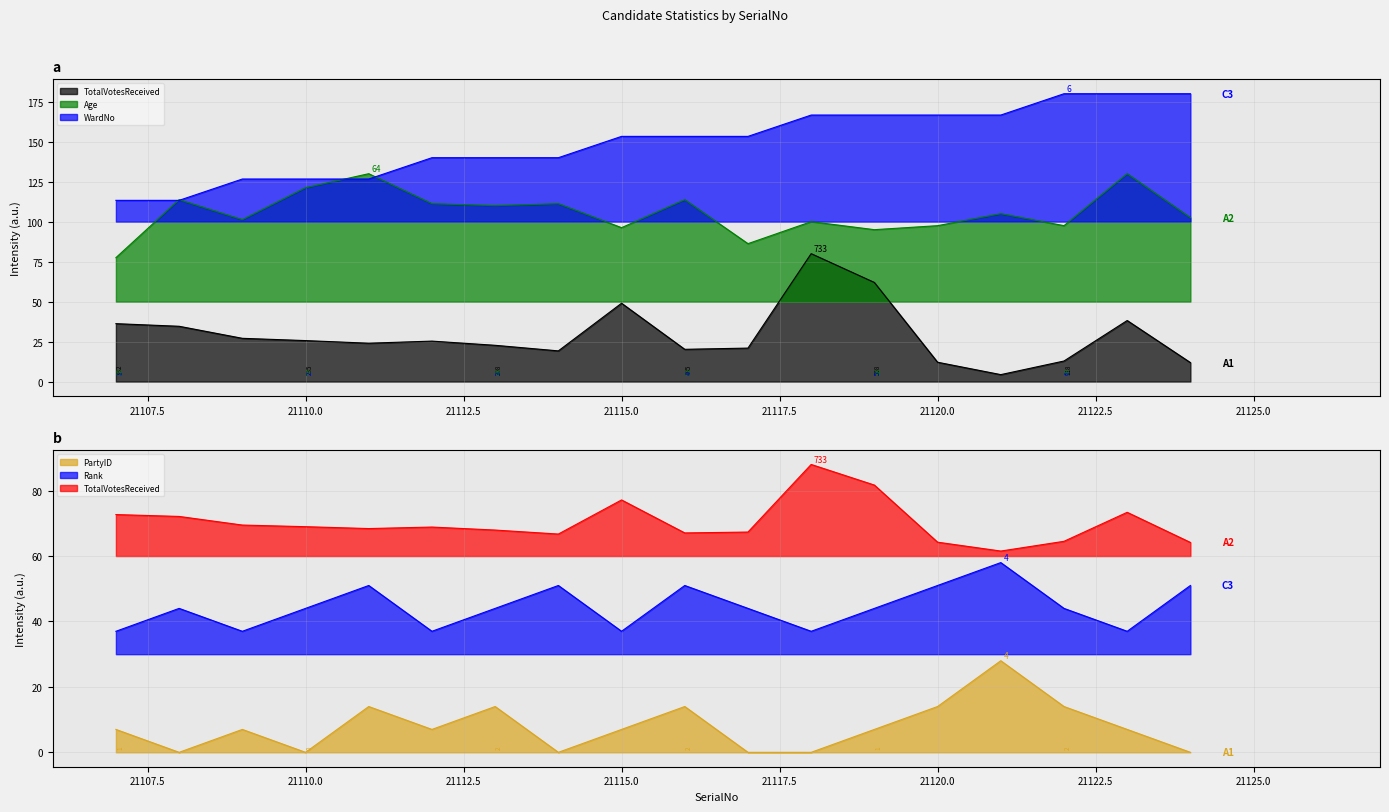

Which category has the highest value across all series?

21122